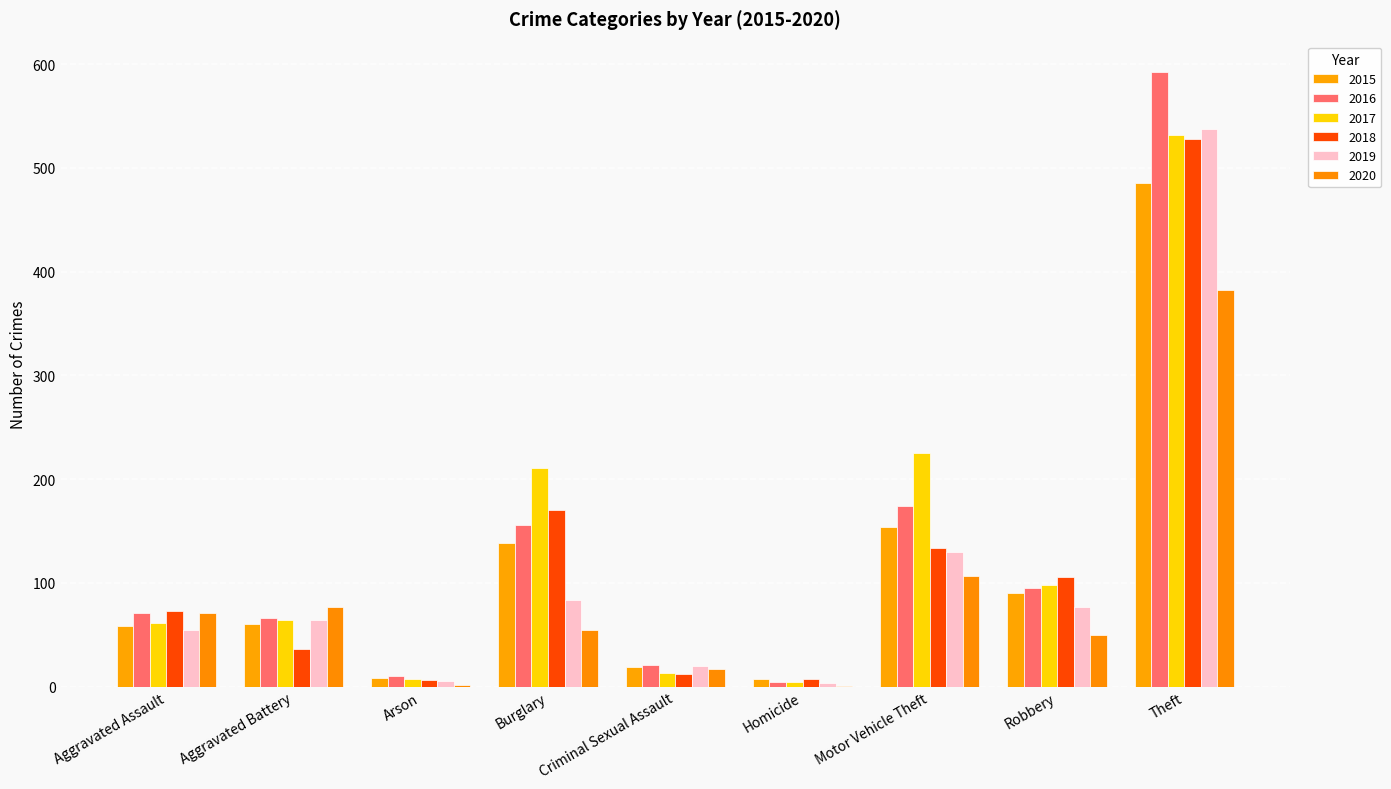

What is the value of the 2016 bar at the 3rd from the left?

10